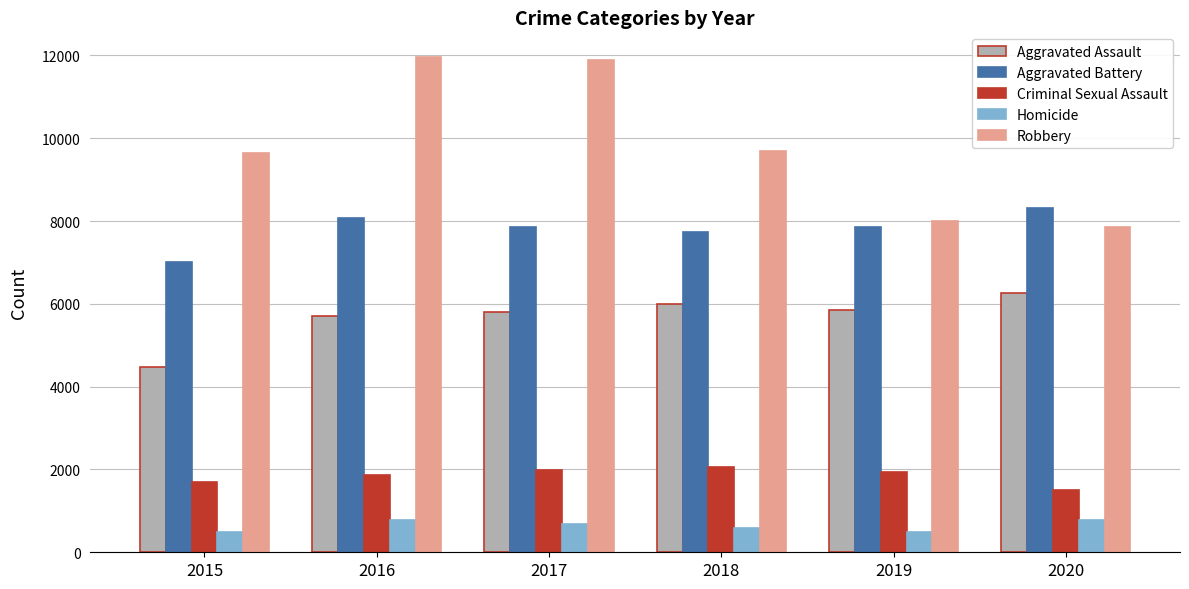

What is the lowest value of the Criminal Sexual Assault series?

1501